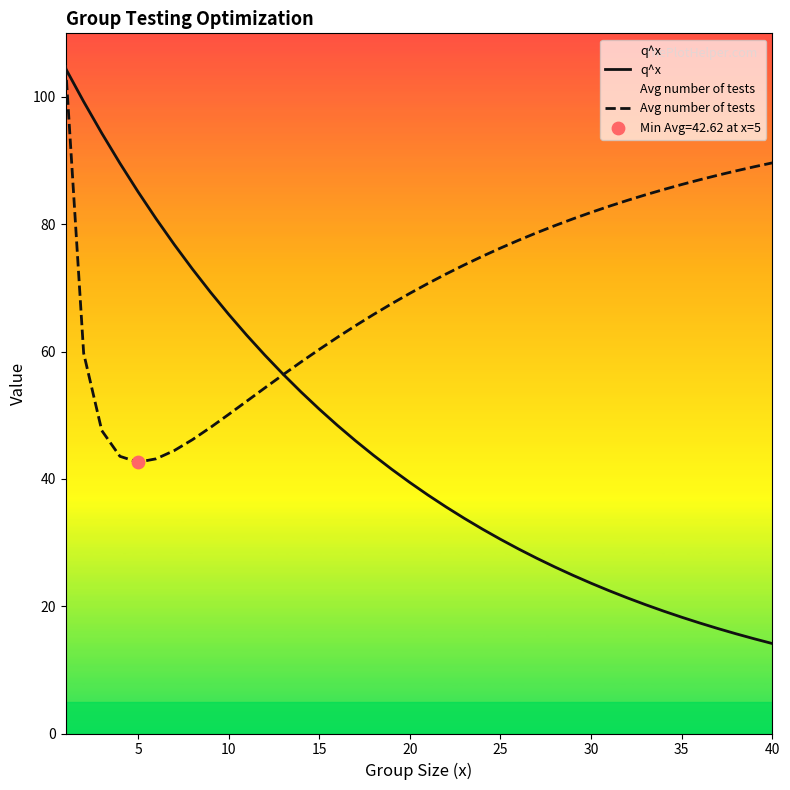

Which series has the largest Y range (max minus min)?

q^x